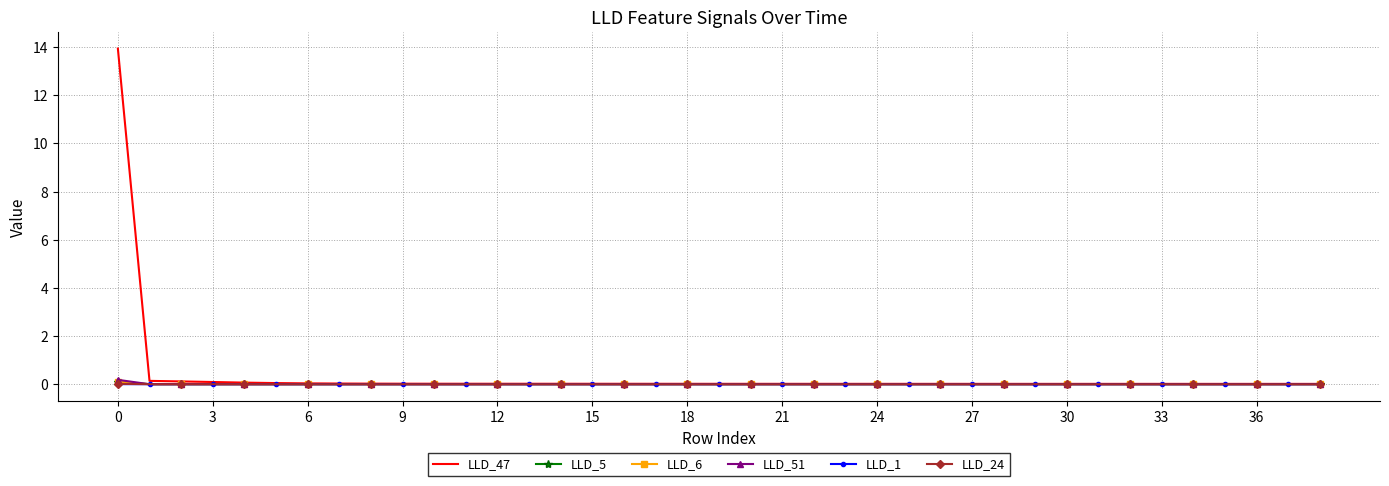

What is the sum of all LLD_47 values?

14.9